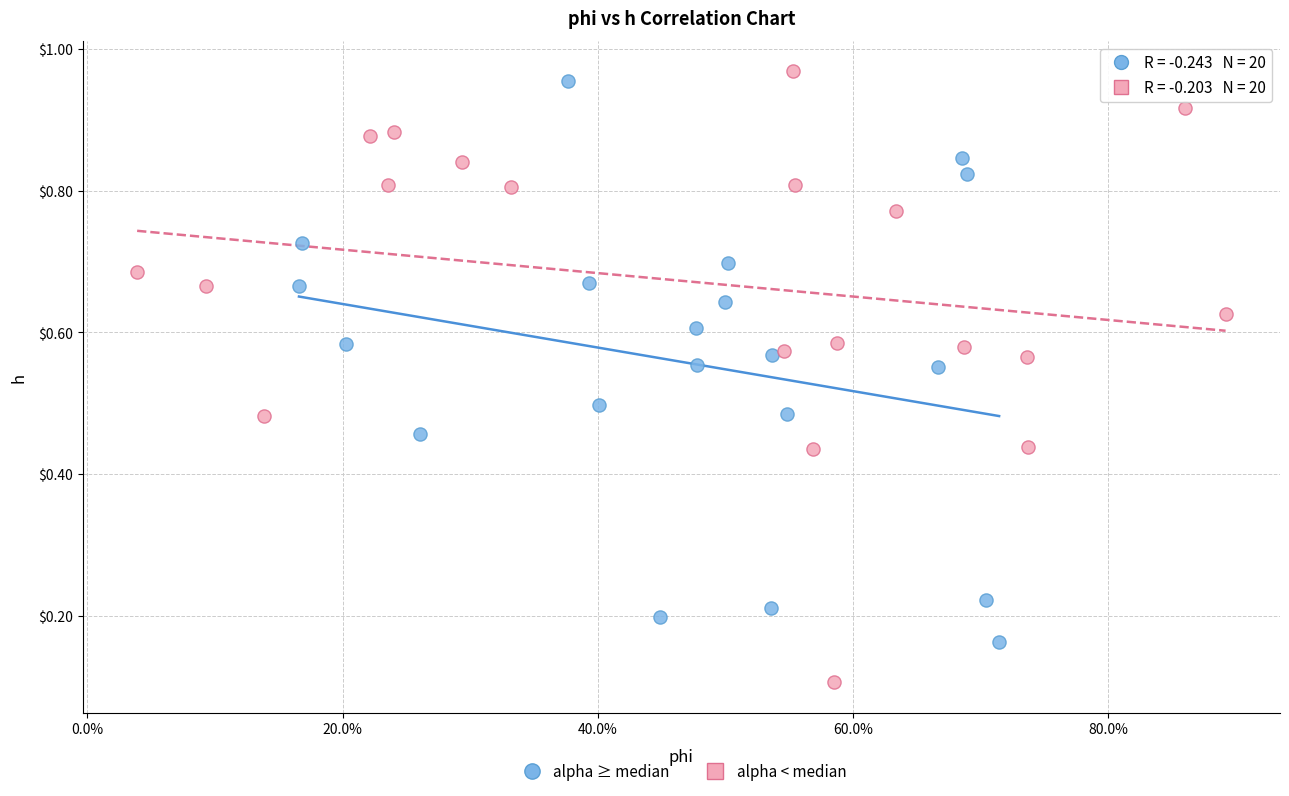

Which series has the widest spread of Y values?

alpha < median